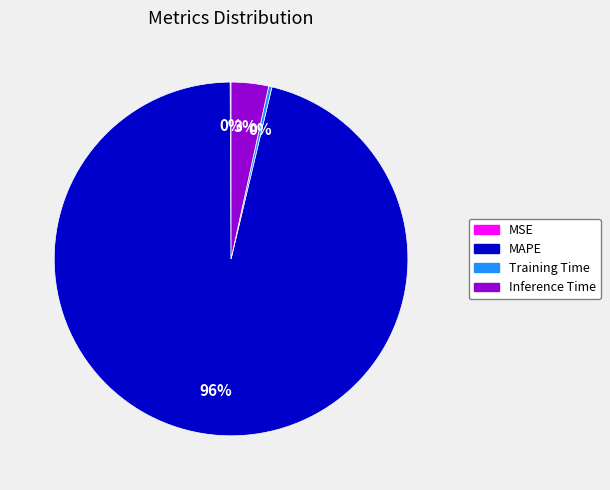

Is there any slice that represents more than half of the pie?

Yes